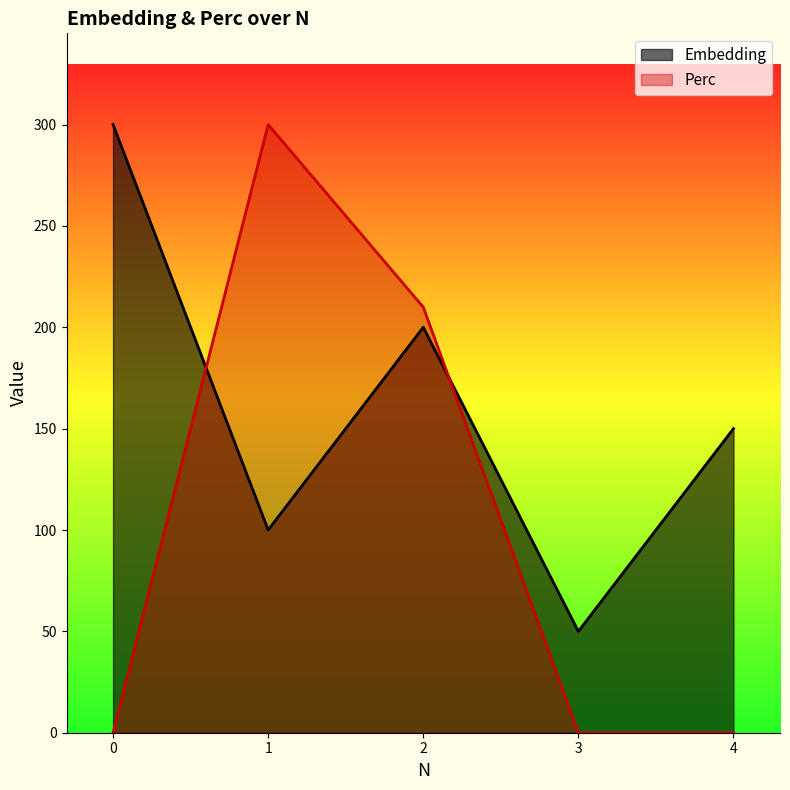

Does the chart have visible grid lines?

No